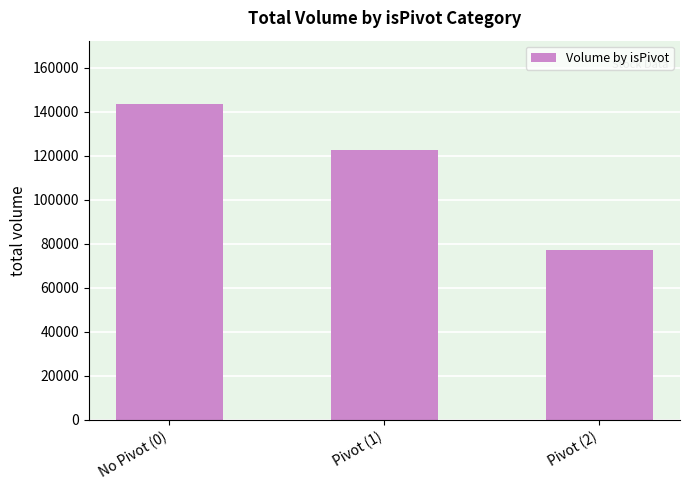

Reading right to left, extract all data points from this chart.

77266	122764	143541